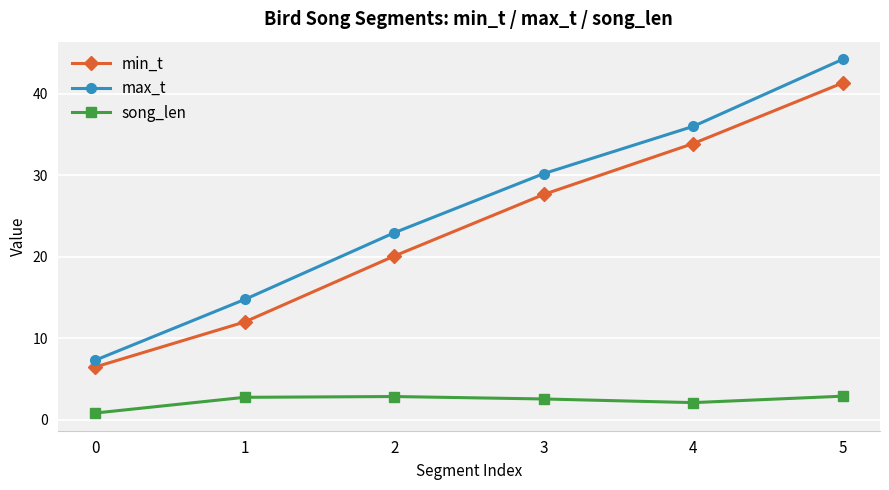

What is the total value across all series at 5?

88.5